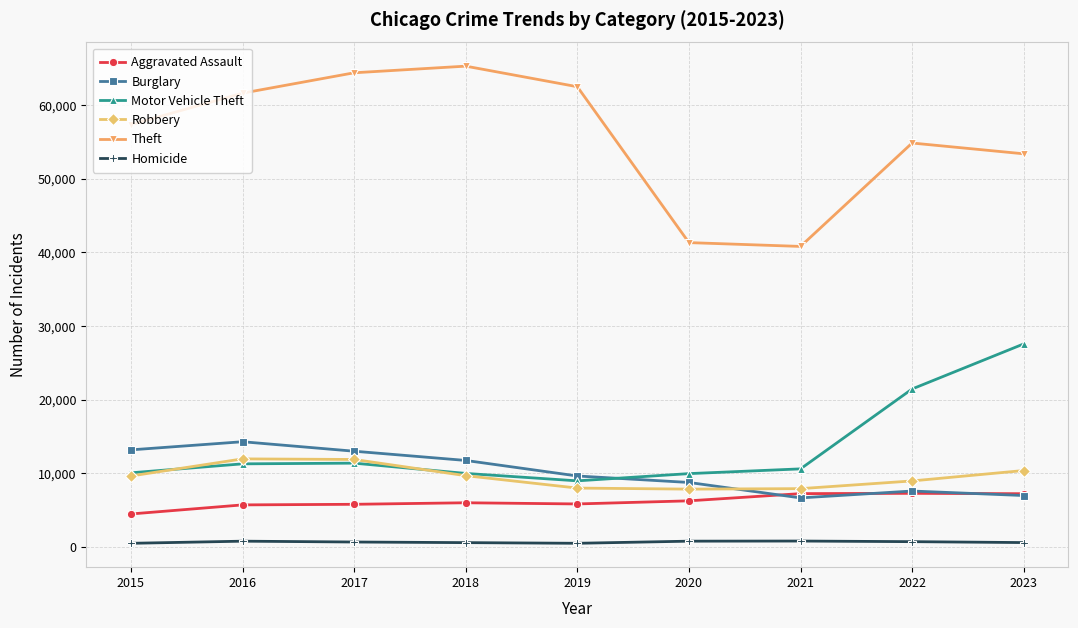

What is the value of the Theft point at the 5th from the left?

62492